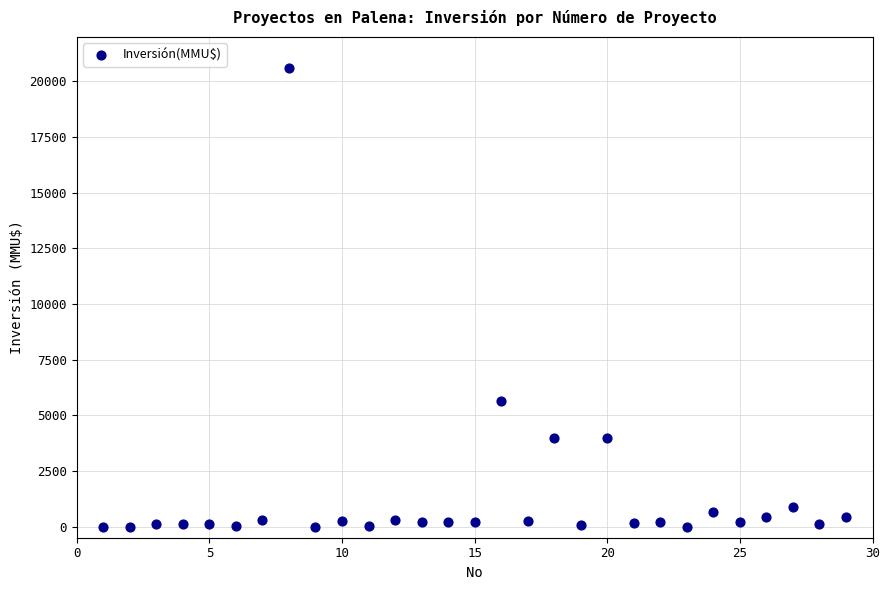

What Y value in the scatter plot is closest to 10302?

5650